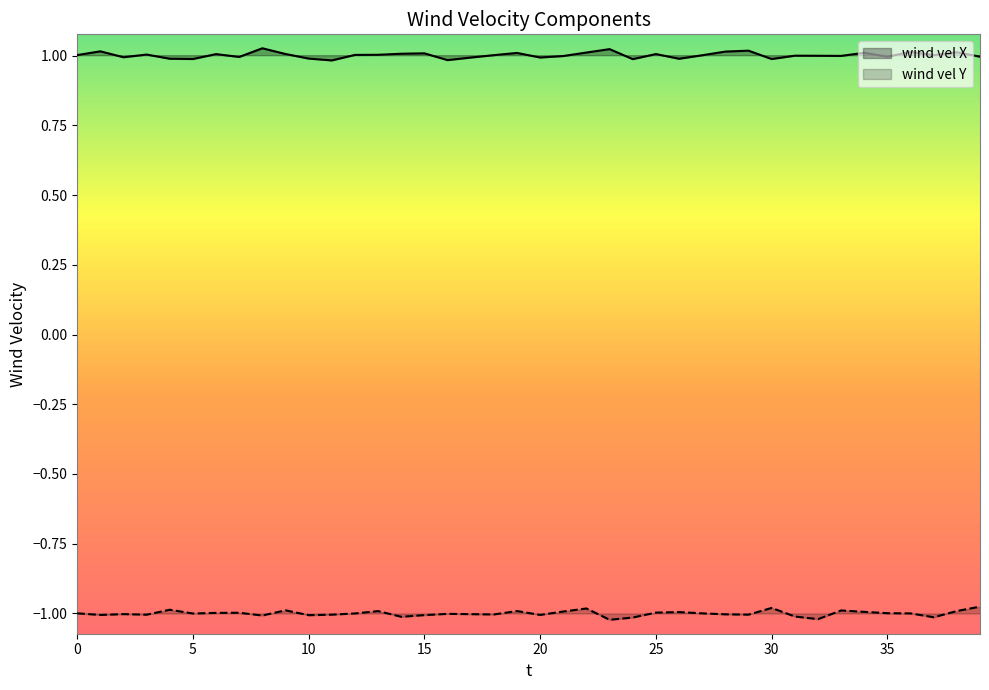

In wind vel X, how many points are lower than both neighbors (excluding endpoints)?

12